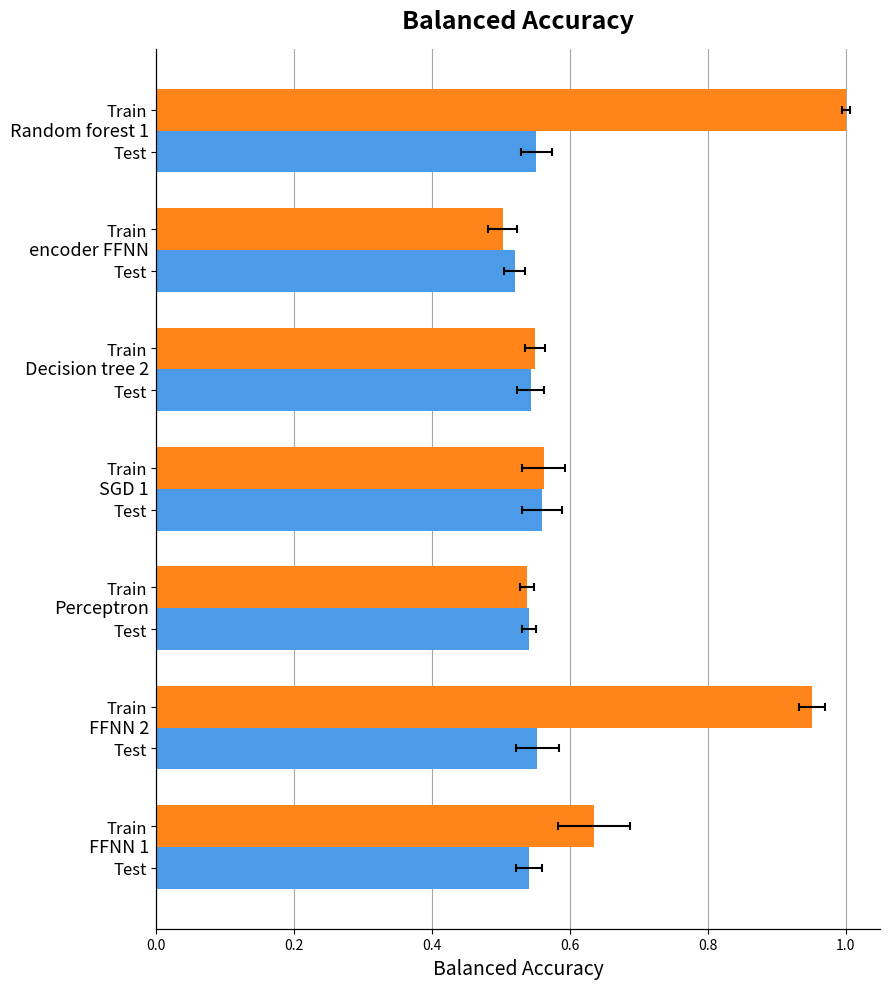

Reading left to right, what are all the values shown in this chart?

Train: 0.0=0.6	0.2=1.0	0.4=0.5	0.6=0.6	0.8=0.5	1.0=0.5	1.2=1.0
Test: 0.0=0.5	0.2=0.6	0.4=0.5	0.6=0.6	0.8=0.5	1.0=0.5	1.2=0.6